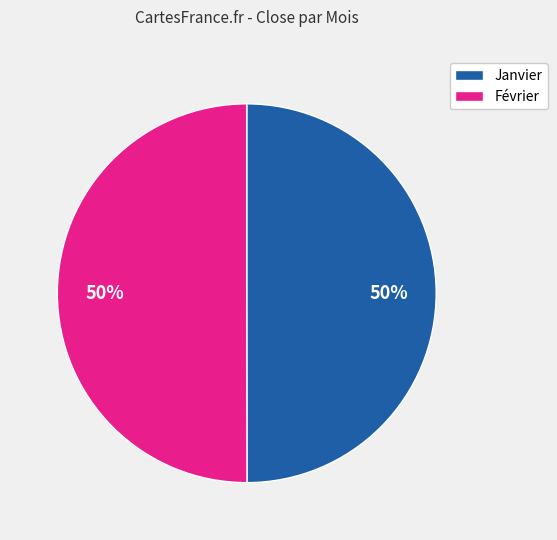

To the nearest percent, what percentage of the pie is Février?

50%